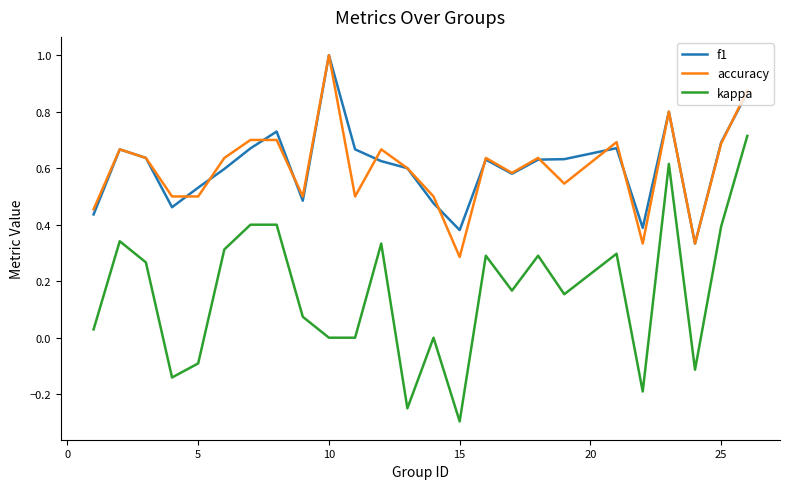

True or false: kappa and accuracy intersect in this chart.

False